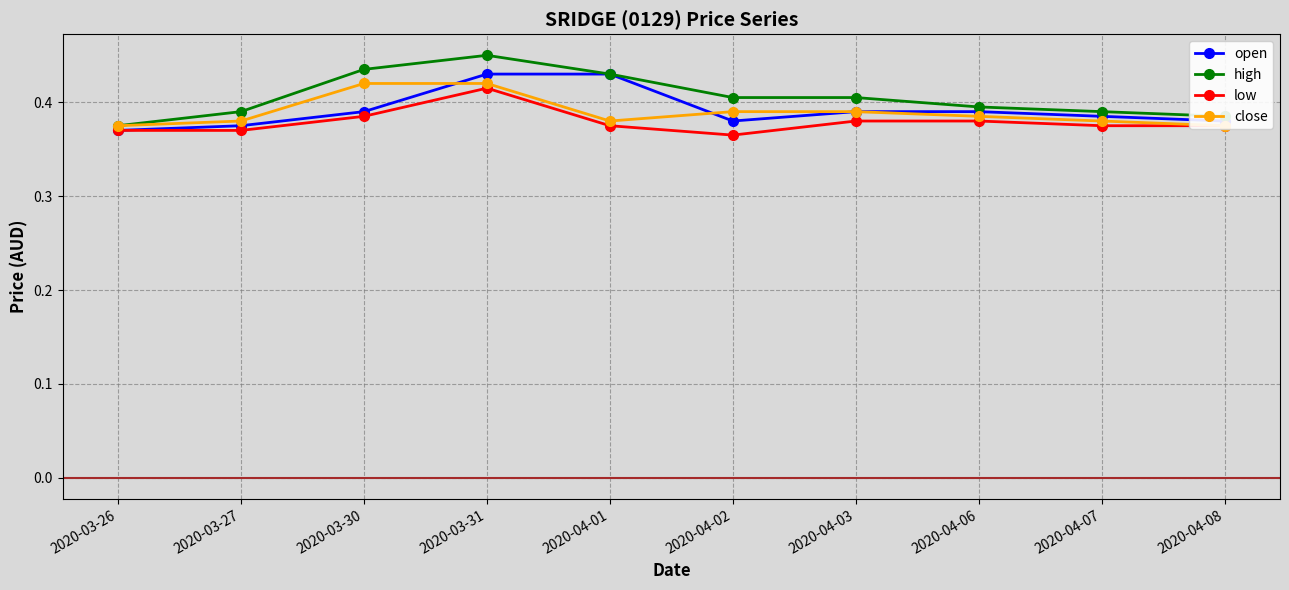

What is the value of the high point at the 4th from the left?

0.5